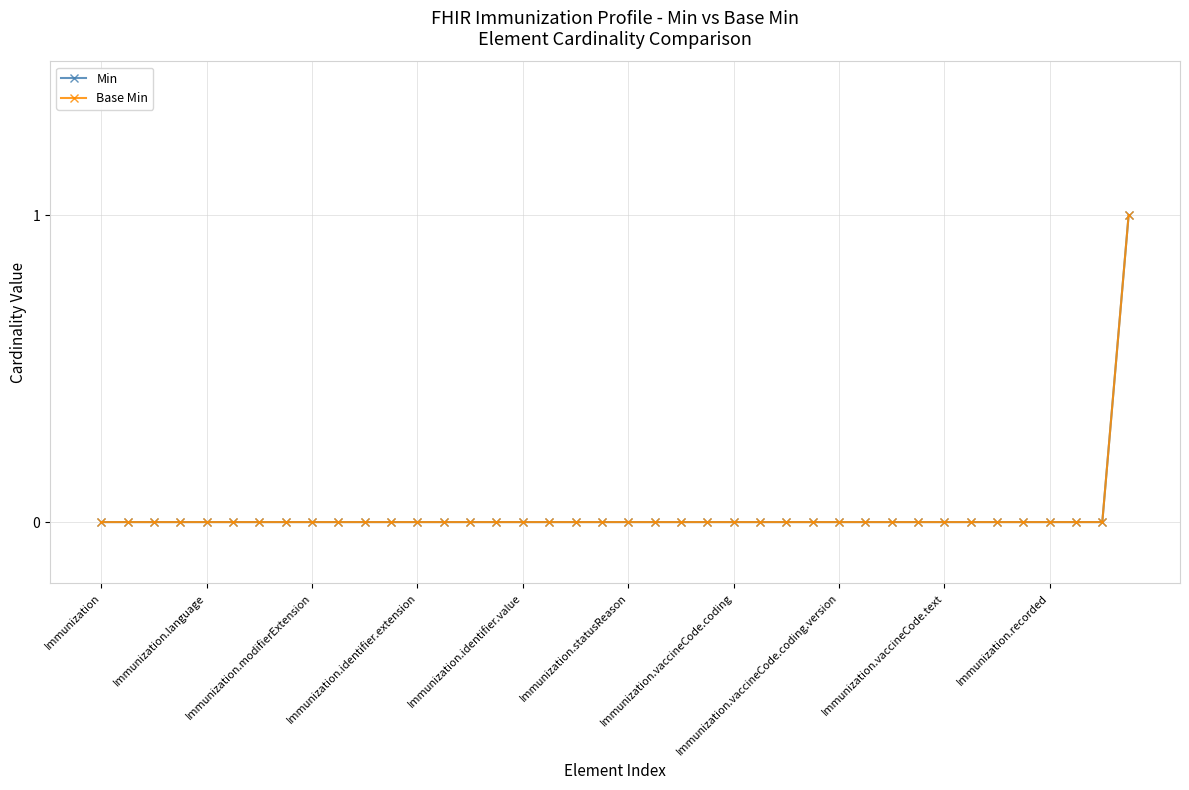

True or false: Base Min and Min cross at least once.

False